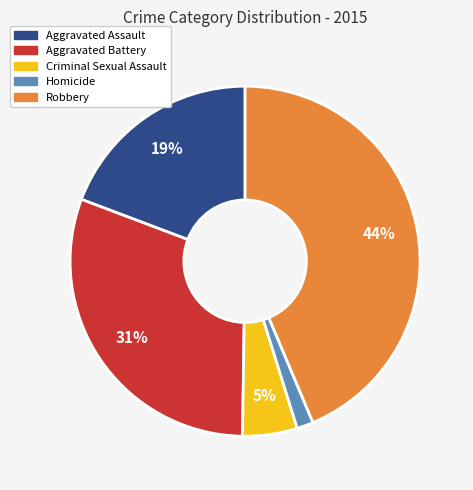

Which slice is the smallest?

Homicide